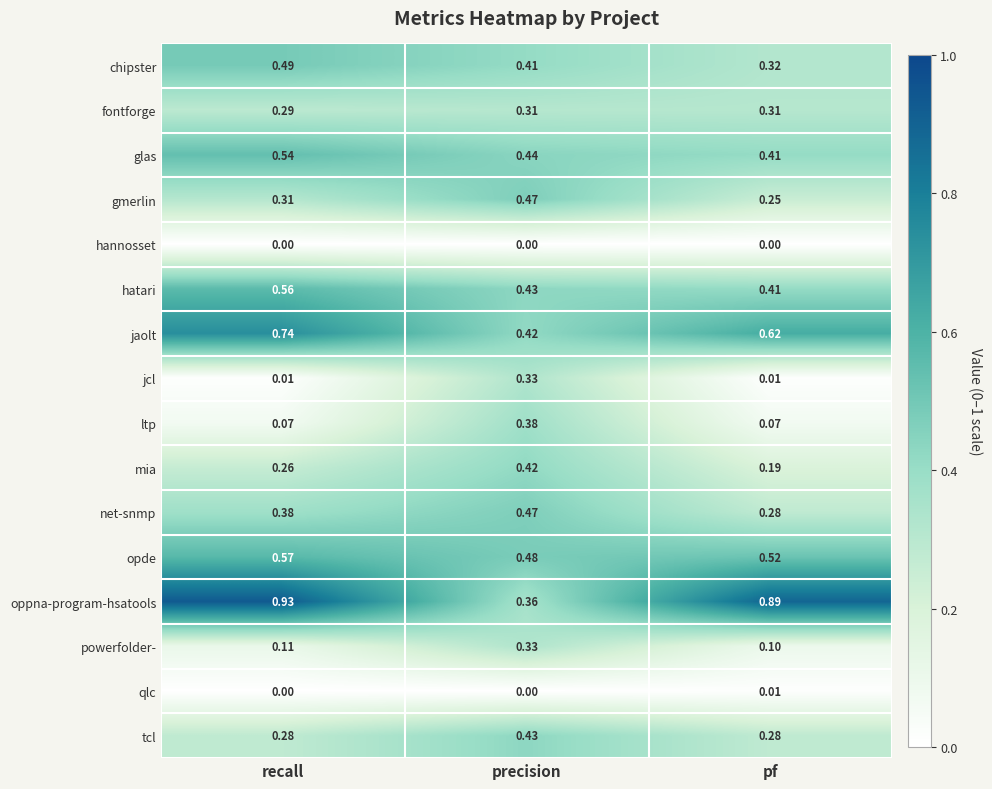

Which series has the largest total across all categories?

oppna-program-hsatools